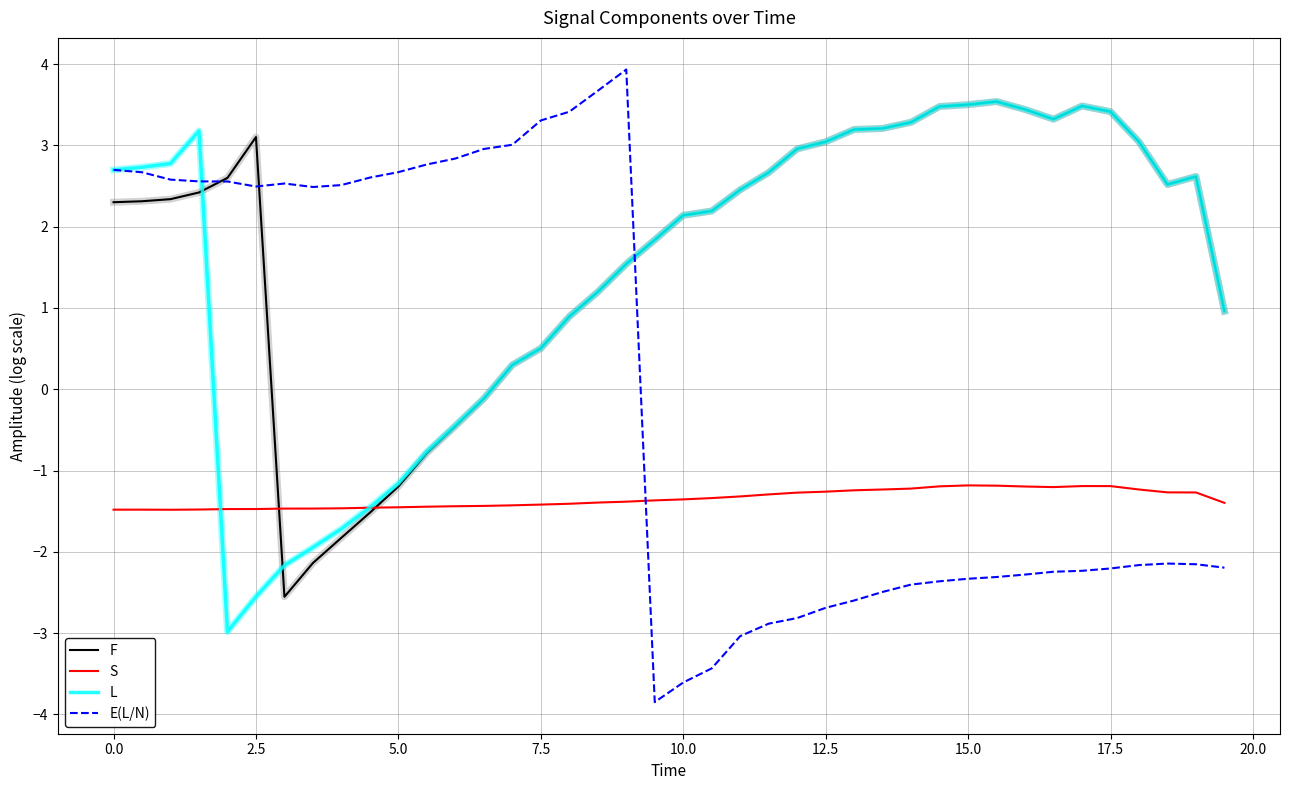

What is the smallest value displayed?

-3.8